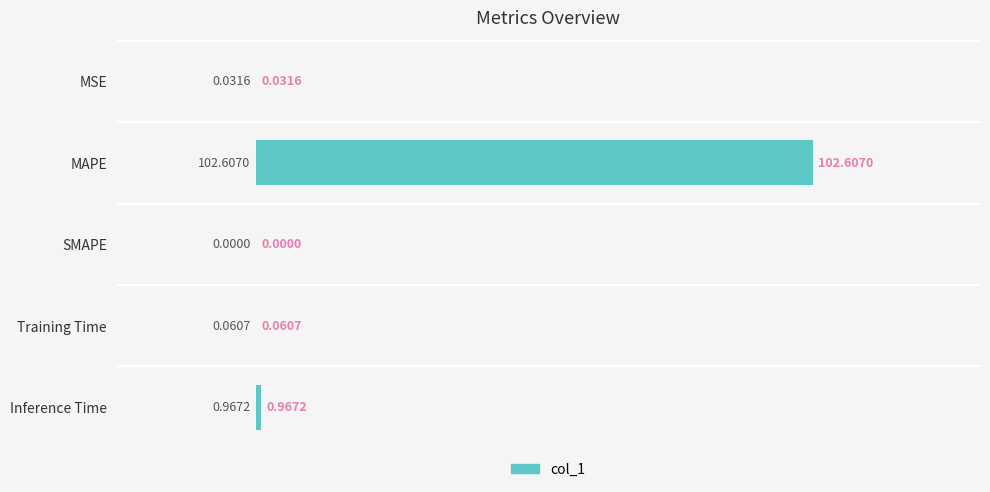

At which label is the value closest to 51?

Inference Time